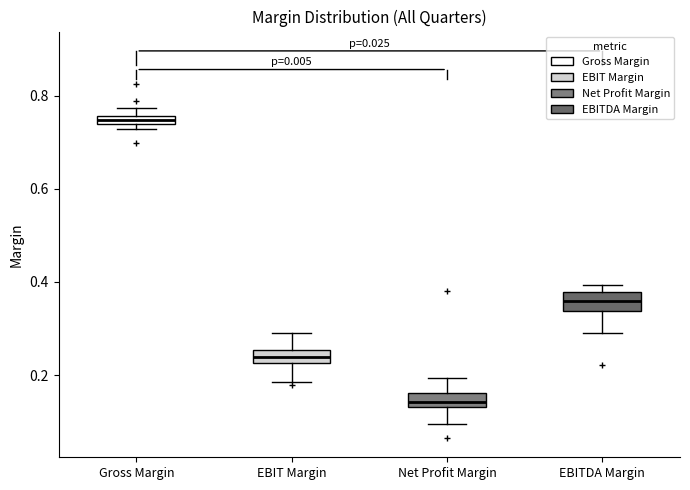

Which box's median line is the highest?

Gross Margin